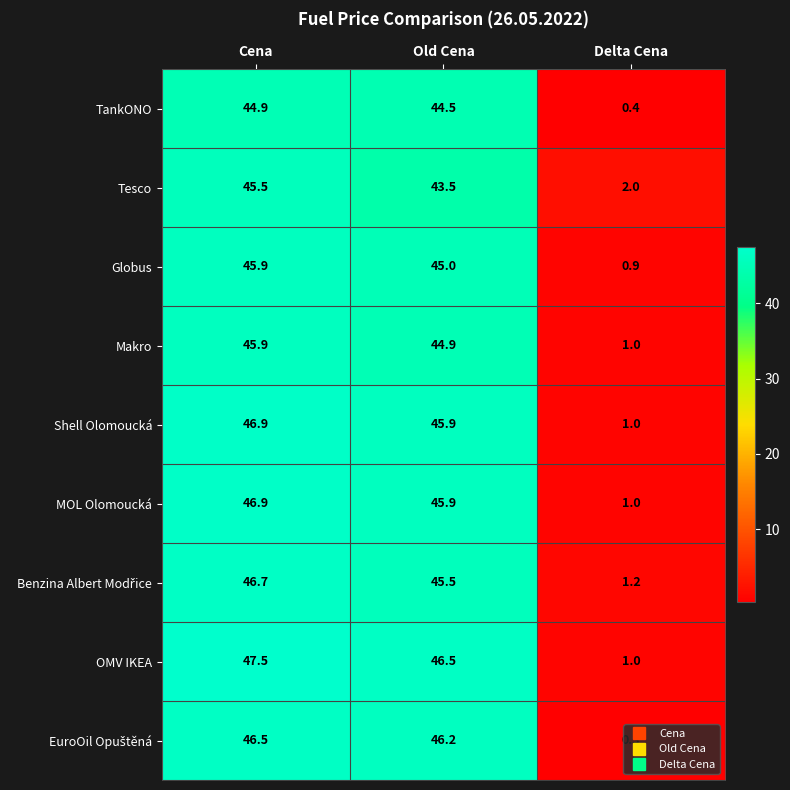

At how many categories does at least one series exceed 12?

2